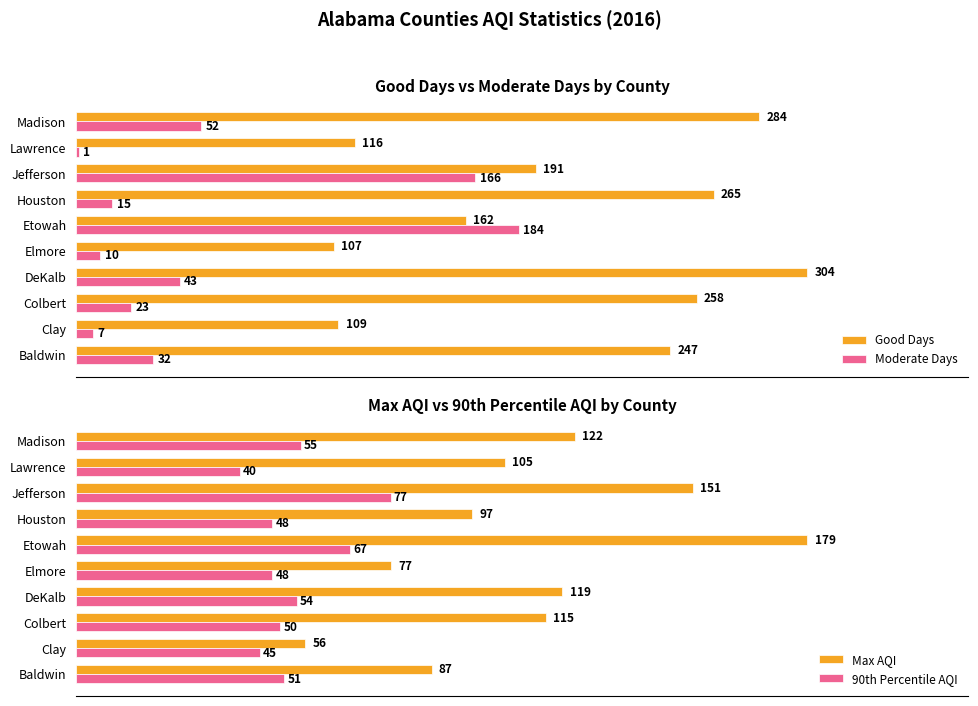

What is the smallest value displayed?

1